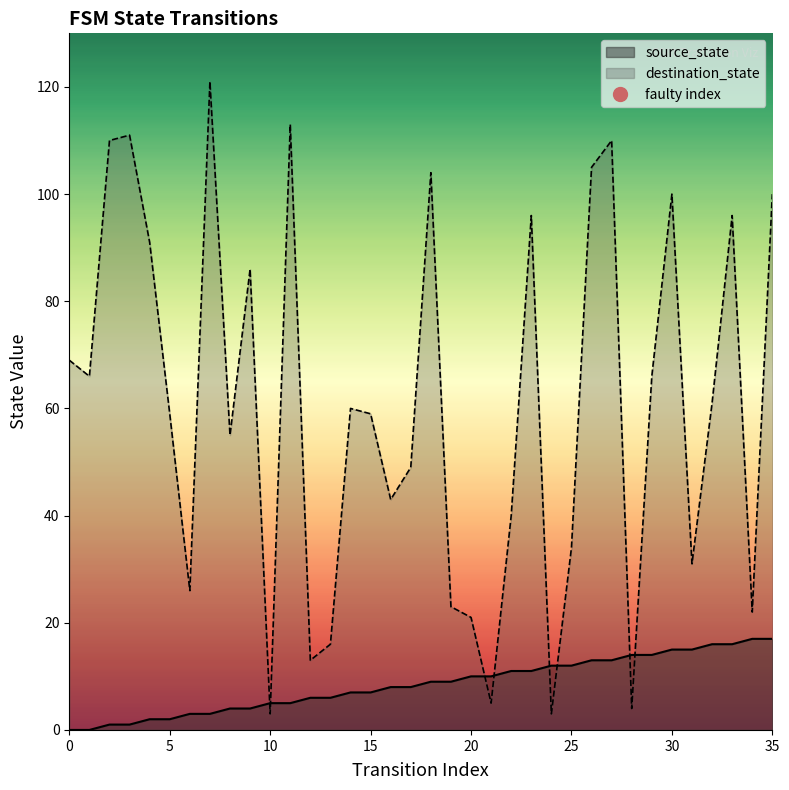

True or false: destination_state has a value of 6 at 28.

False